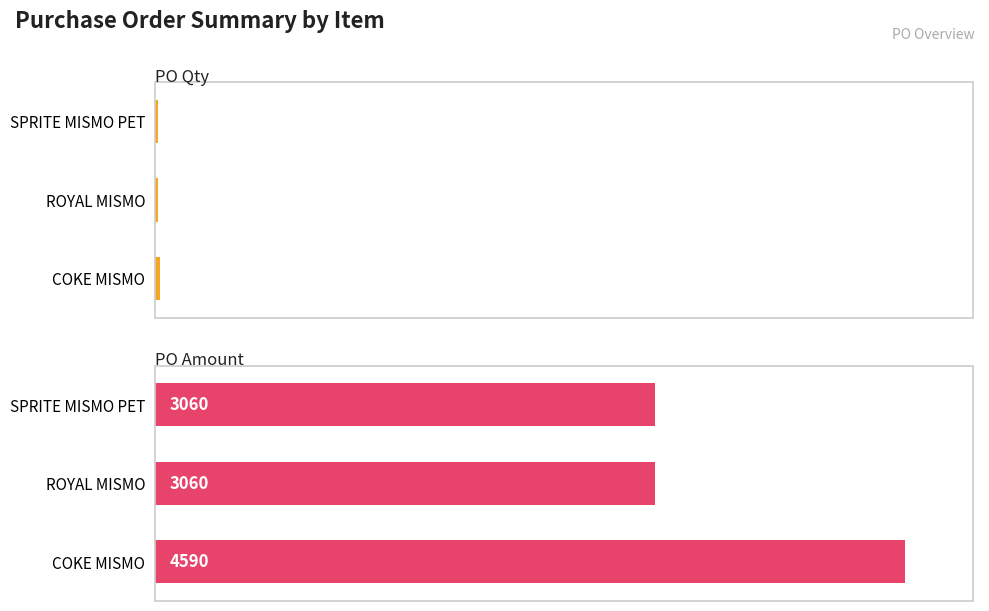

True or false: PO Amount has a value of 4590 at COKE MISMO.

True